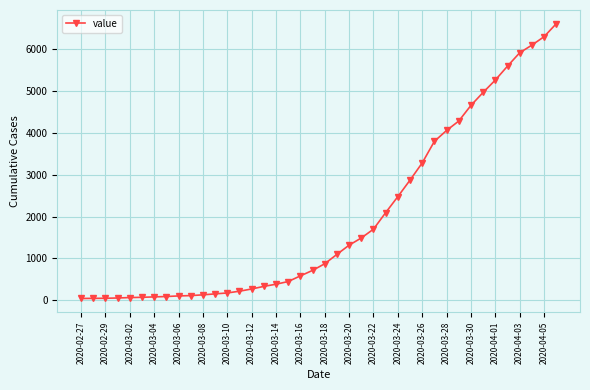

What is the difference between the maximum and minimum values?

6565